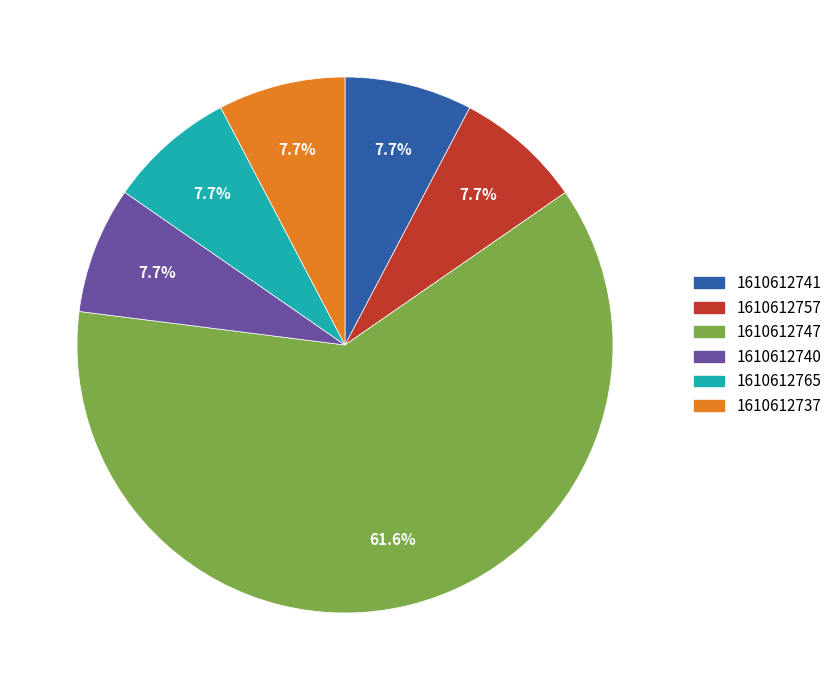

To the nearest percent, what percentage of the pie is 1610612765?

8%